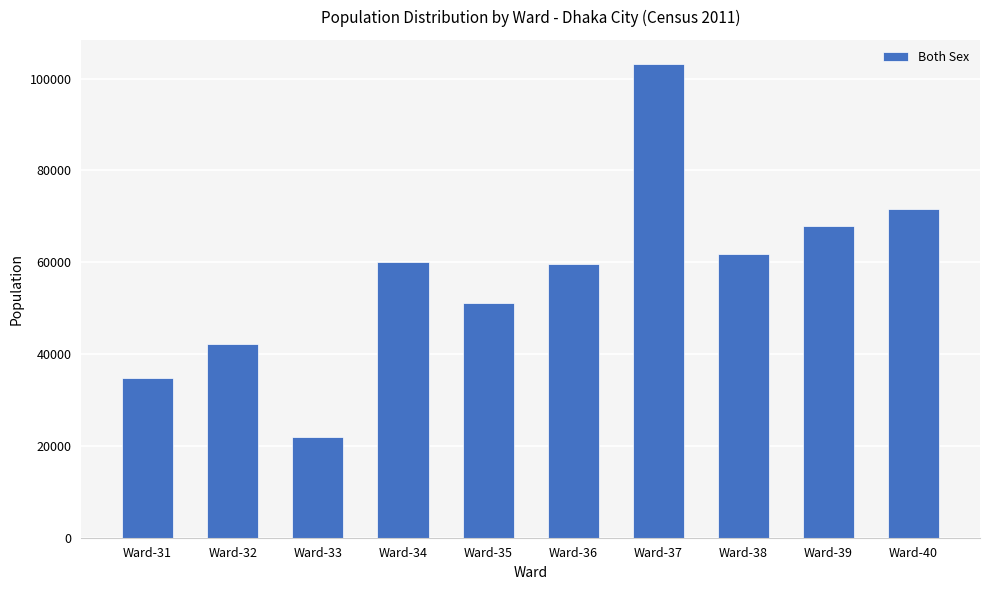

At which label is the value closest to 62621?

Ward-38